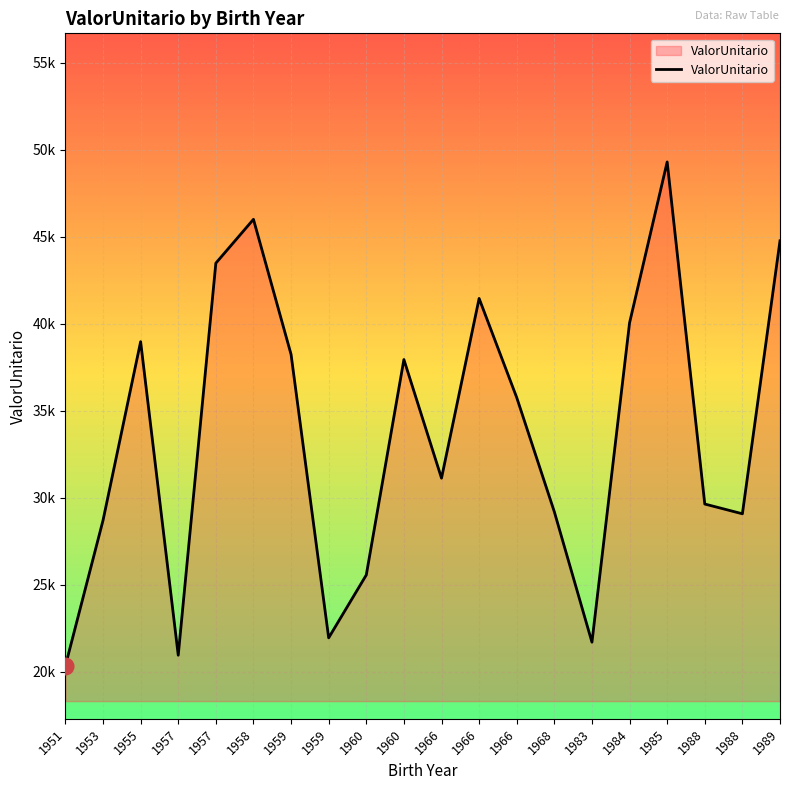

Reading left to right, list all the values displayed in this chart.

20329.6	28690.5	38968.9	20937.6	43484.6	46004.5	38236.2	21937.9	25551.8	37941.4	31120.0	41454.4	35755.1	29186.1	21686.7	40051.0	49304.8	29632.2	29071.5	44769.8